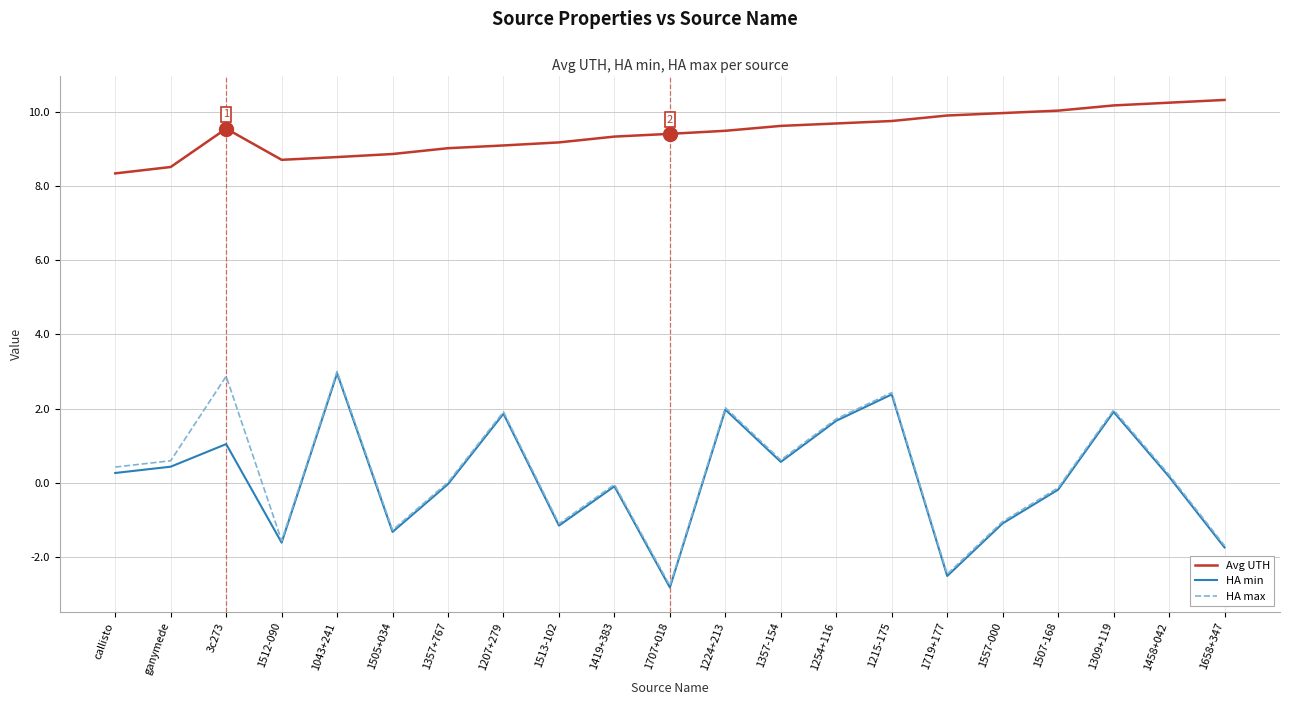

What is the difference between the highest and lowest values at 1224+213?

7.5